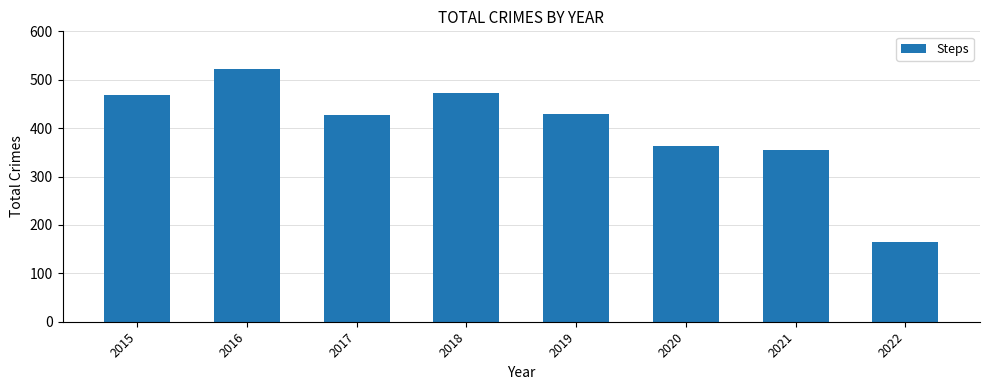

What is the approximate value at 2021?

354